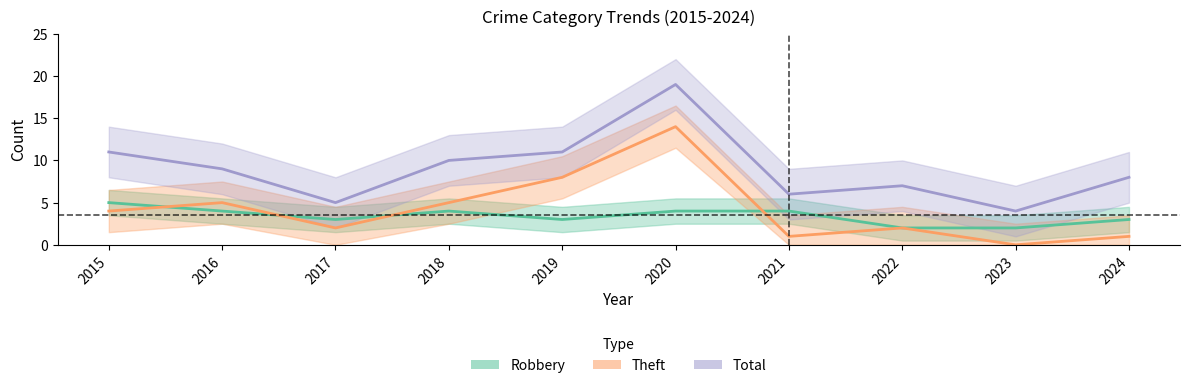

The value of Robbery at 2020 is 3. True or false?

False